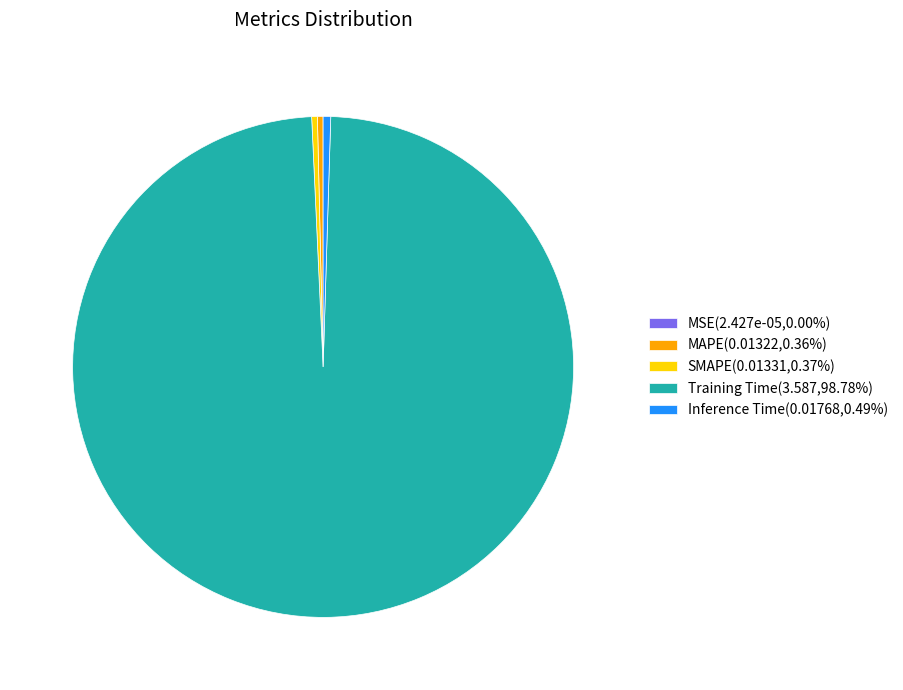

Is the sum of MAPE and SMAPE greater than half?

No